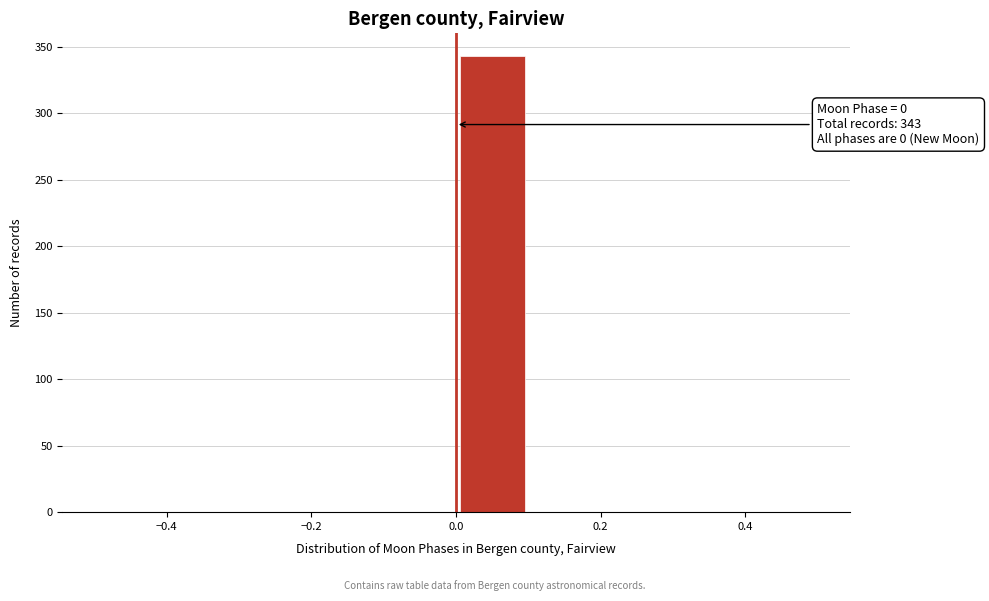

Over which range of the x-axis is the bar tallest?

0.0 to 0.1